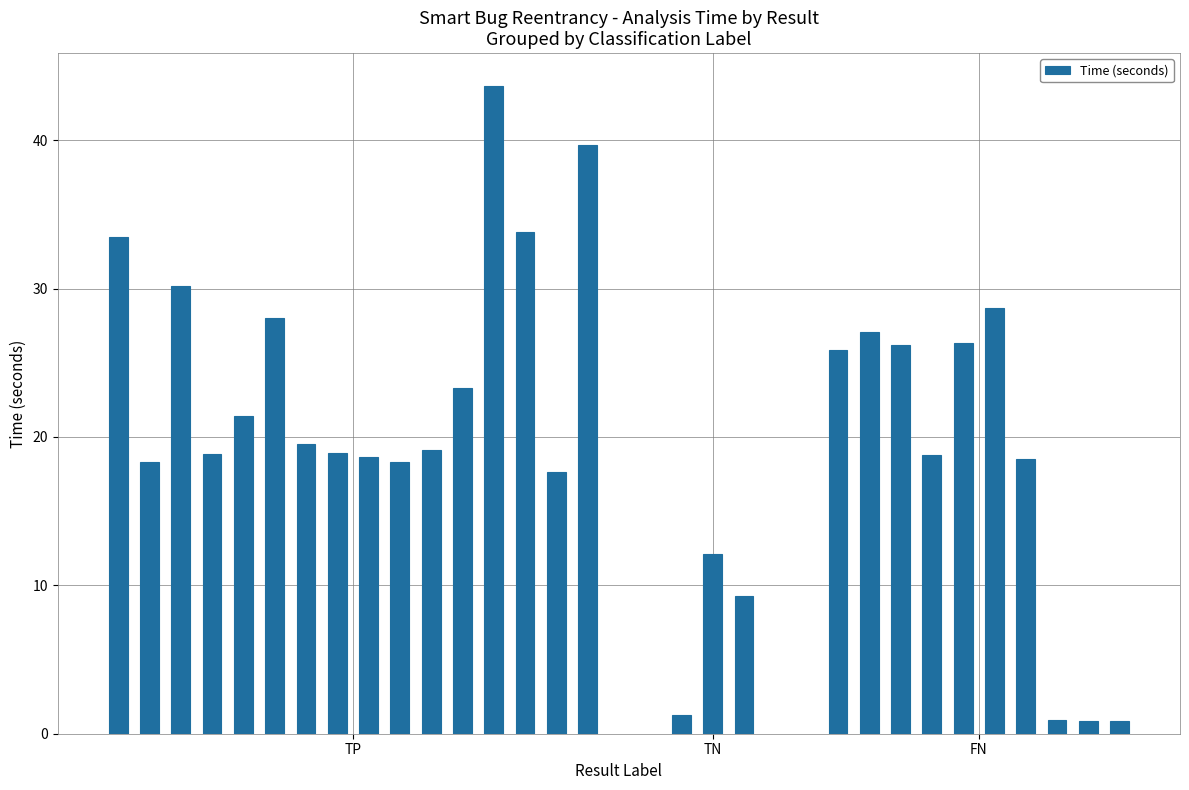

What is the greatest value displayed?

43.7